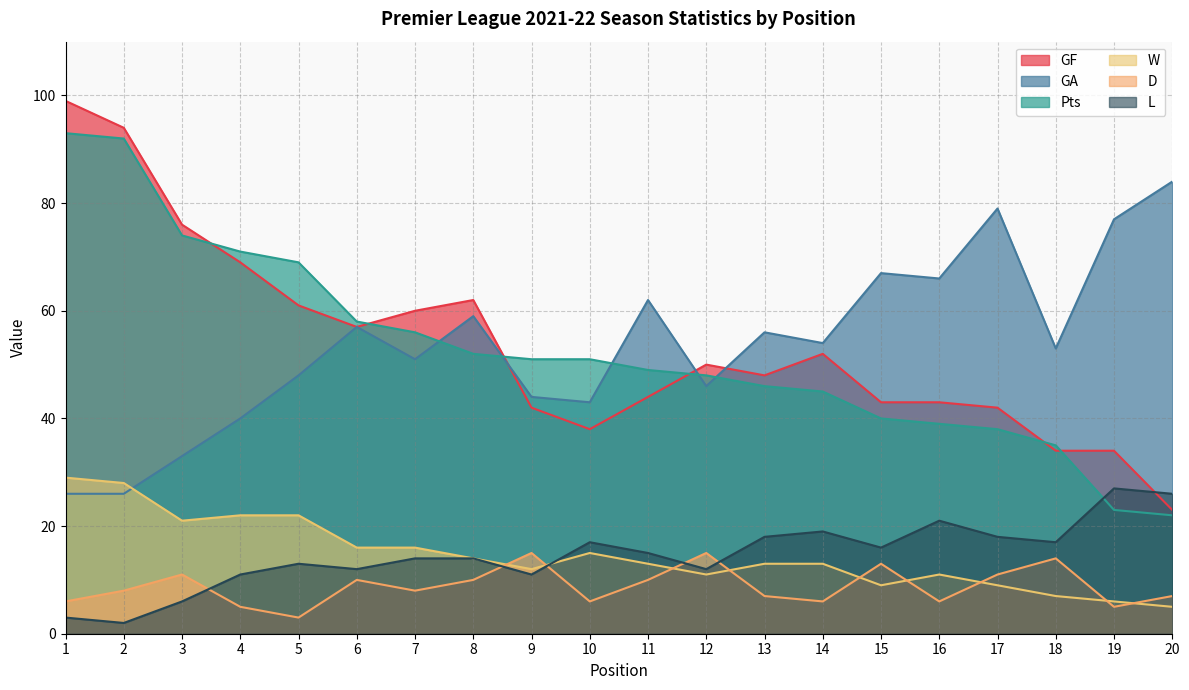

List the labels in order of L value, smallest first.

2, 1, 3, 4, 9, 6, 12, 5, 7, 8, 11, 15, 10, 18, 13, 17, 14, 16, 20, 19